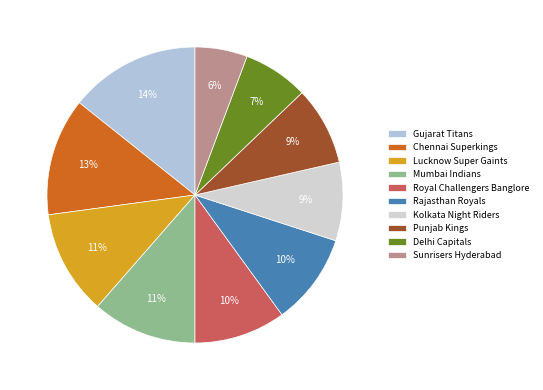

The Gujarat Titans slice represents 14% of the pie. True or false?

True